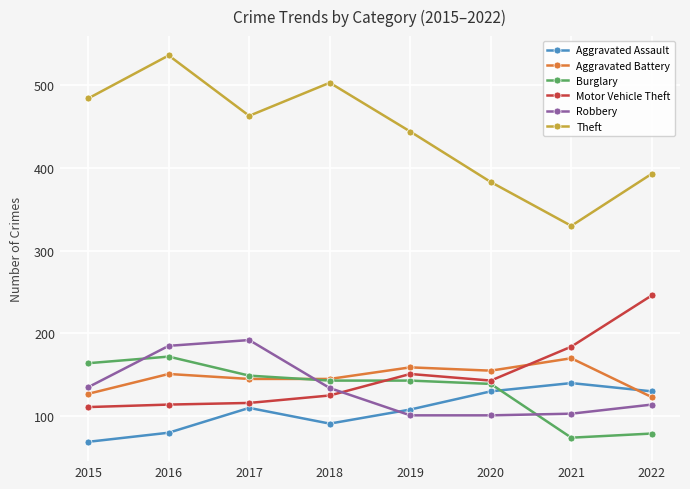

Where is the first local minimum for Theft?

2017